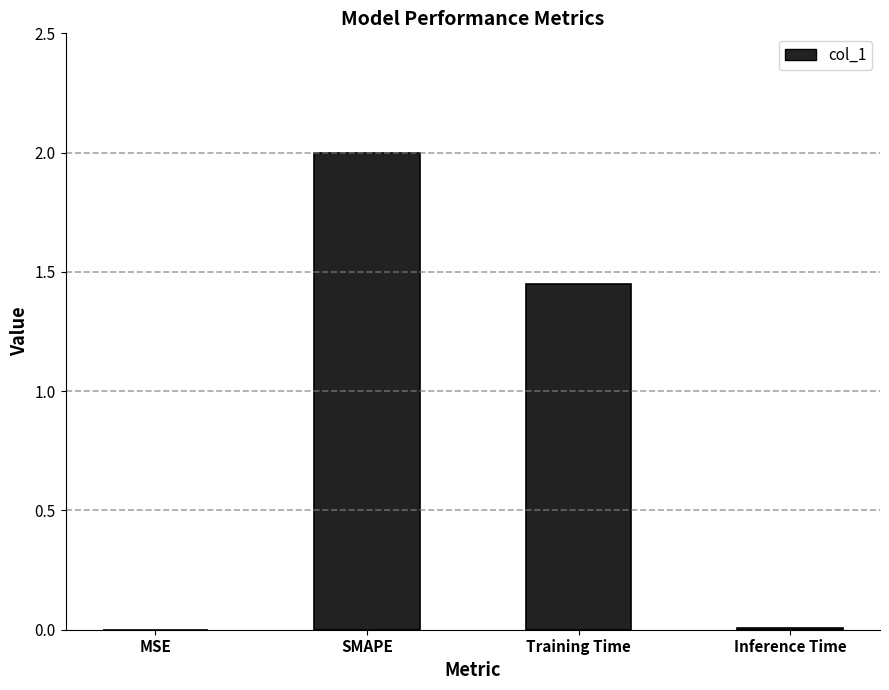

What is the change in value from SMAPE to Training Time?

-0.5